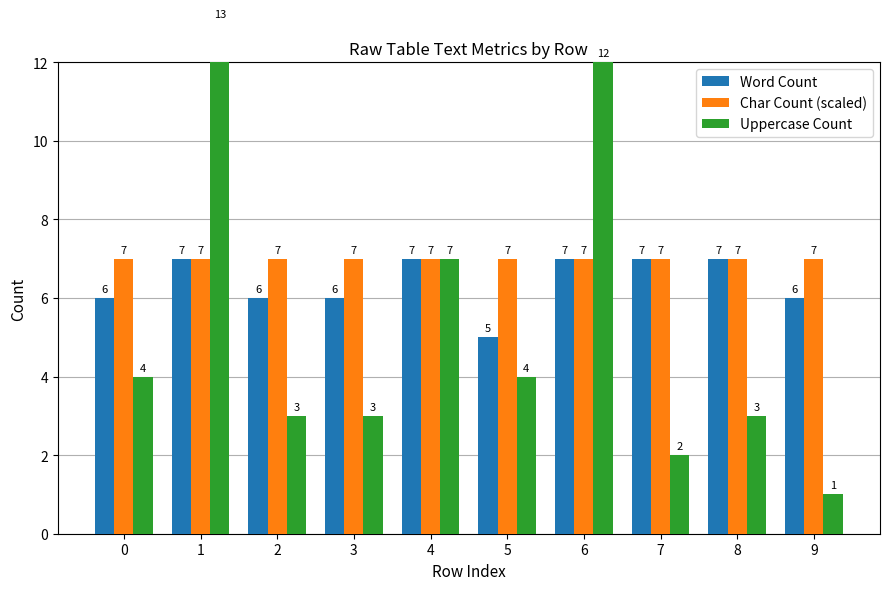

Are the bars horizontal?

No